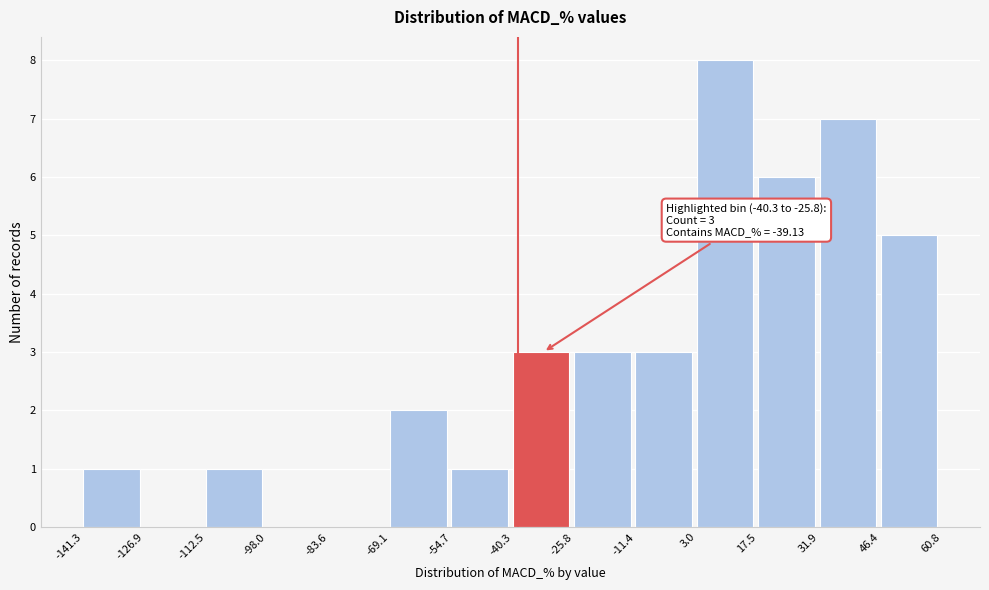

Which range on the x-axis has the tallest bar?

3.0 to 17.5